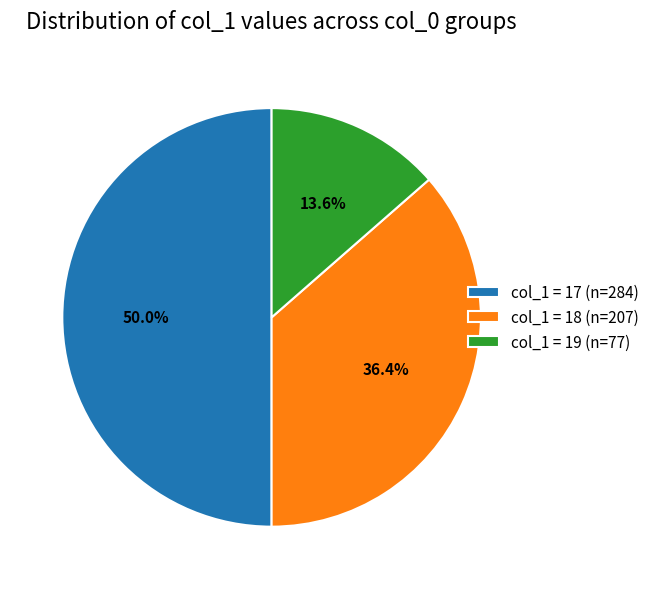

Which category has the biggest portion of the pie?

col_1 = 17 (n=284)